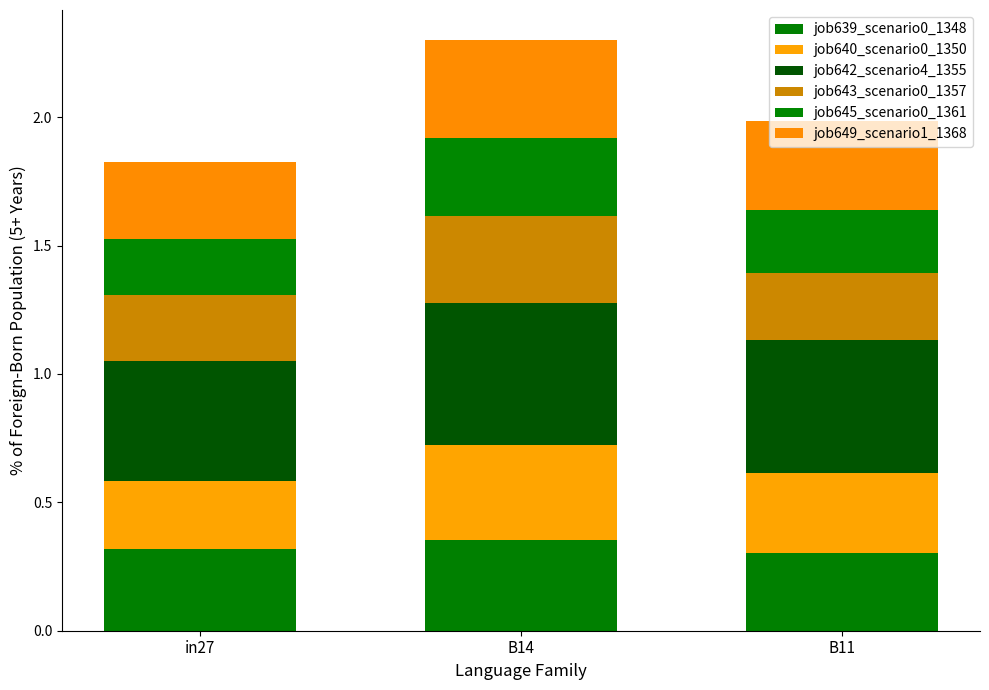

What is the difference between the maximum and minimum values in the job640_scenario0_1350 series?

0.1